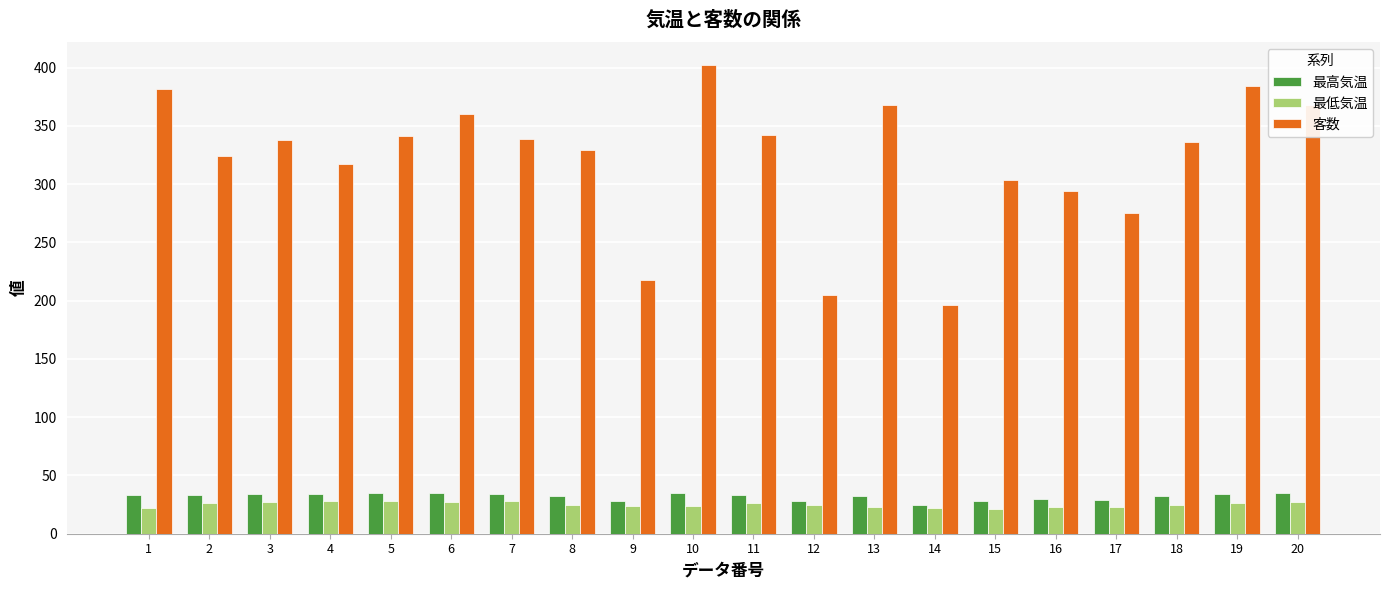

Which series has the largest total across all categories?

客数